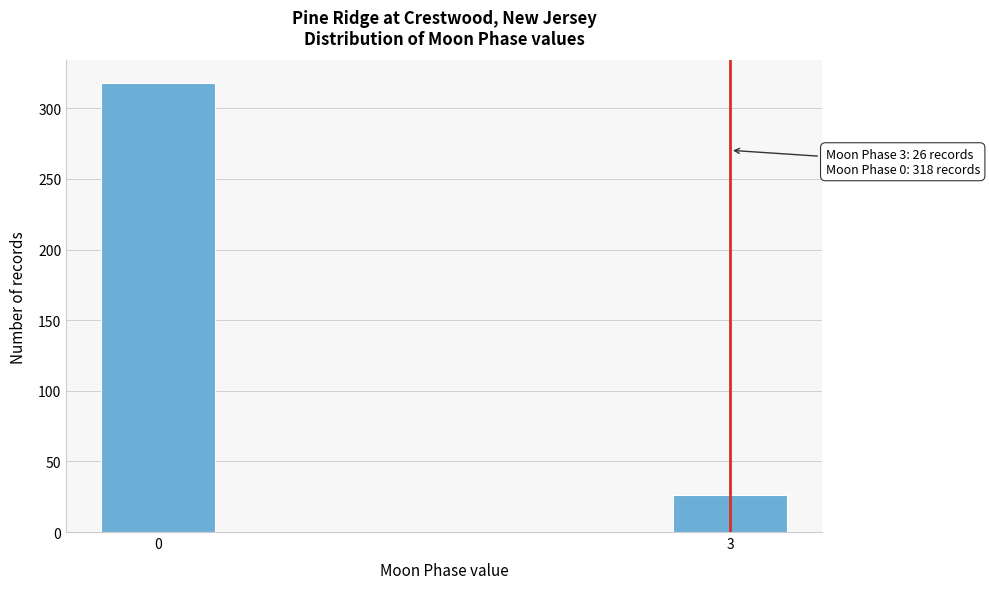

Reading left to right, what are all the values shown in this chart?

0=318	3=26